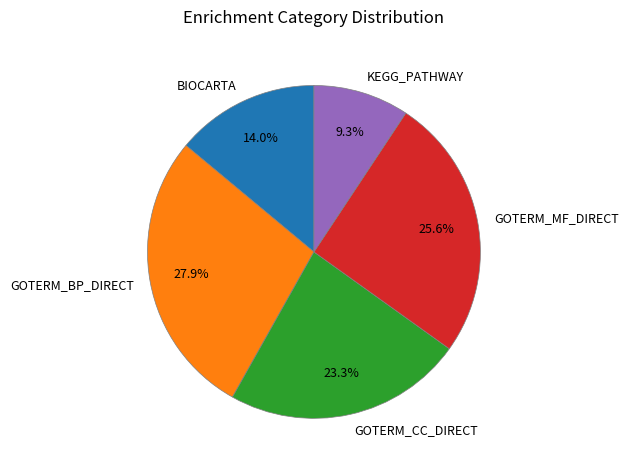

Count the number of slices in the pie.

5